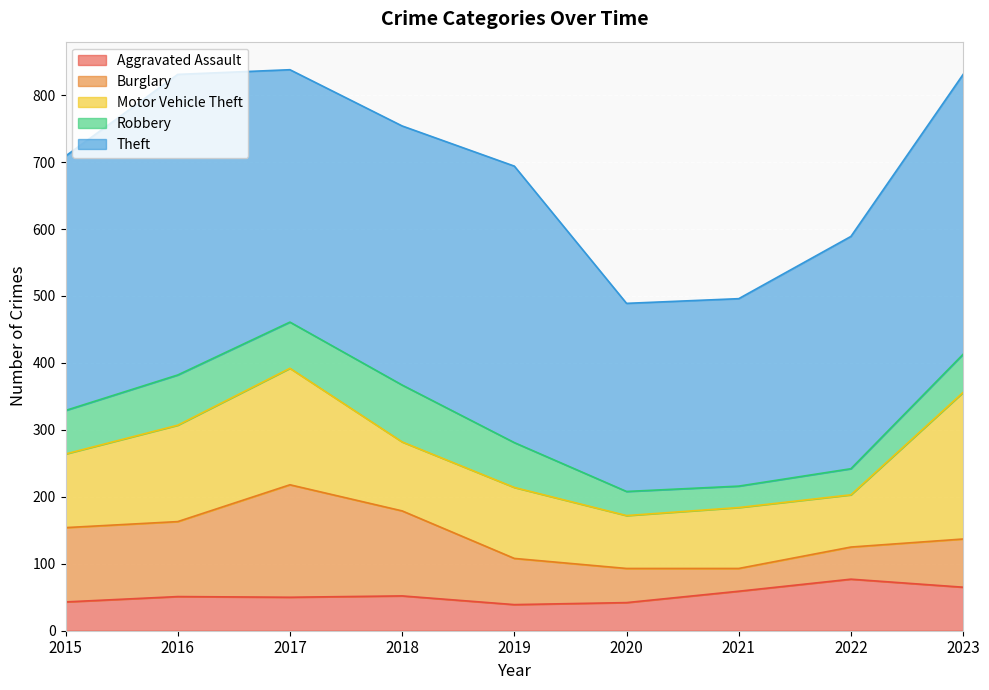

Reading left to right, transcribe all the data shown in this chart.

Aggravated Assault: 43	51	50	52	39	42	59	77	65
Burglary: 111	112	168	127	69	51	34	48	72
Motor Vehicle Theft: 110	144	174	103	106	79	91	78	219
Robbery: 65	75	69	85	67	36	32	39	57
Theft: 380	449	377	387	413	281	280	347	418